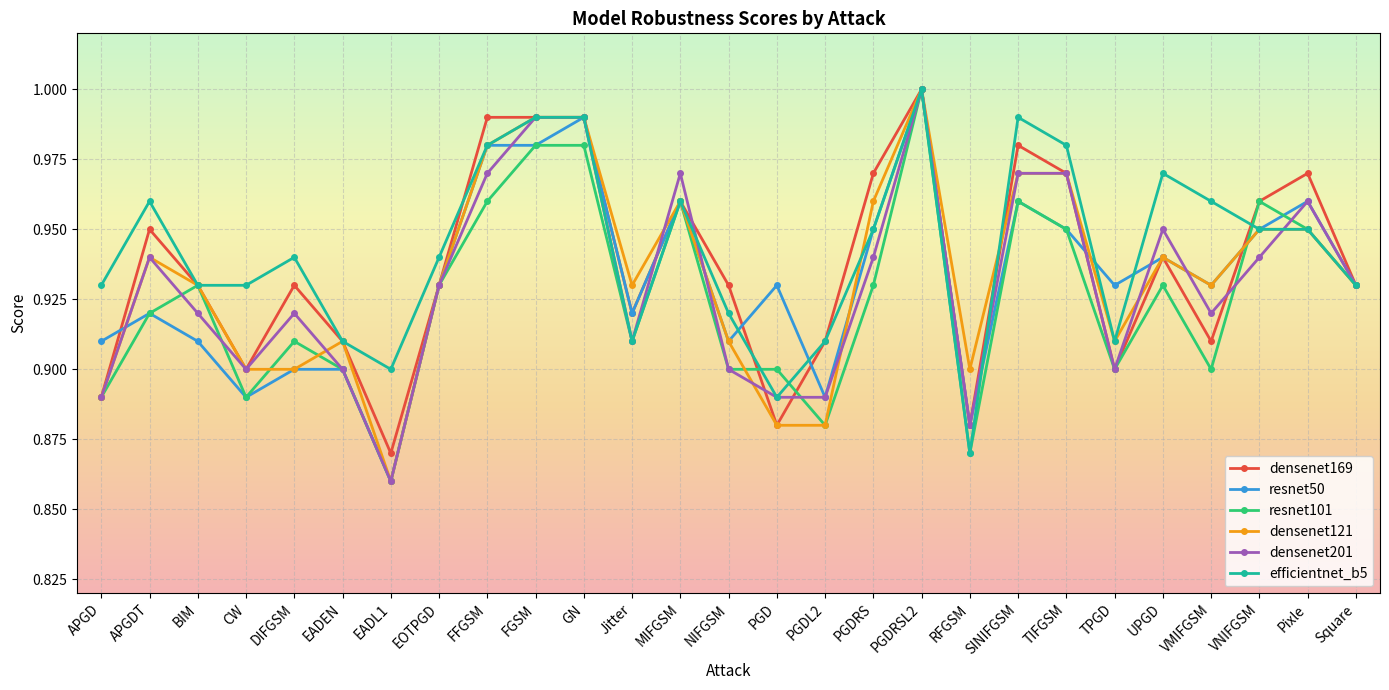

True or false: densenet121 has a value of 1.3 at GN.

False